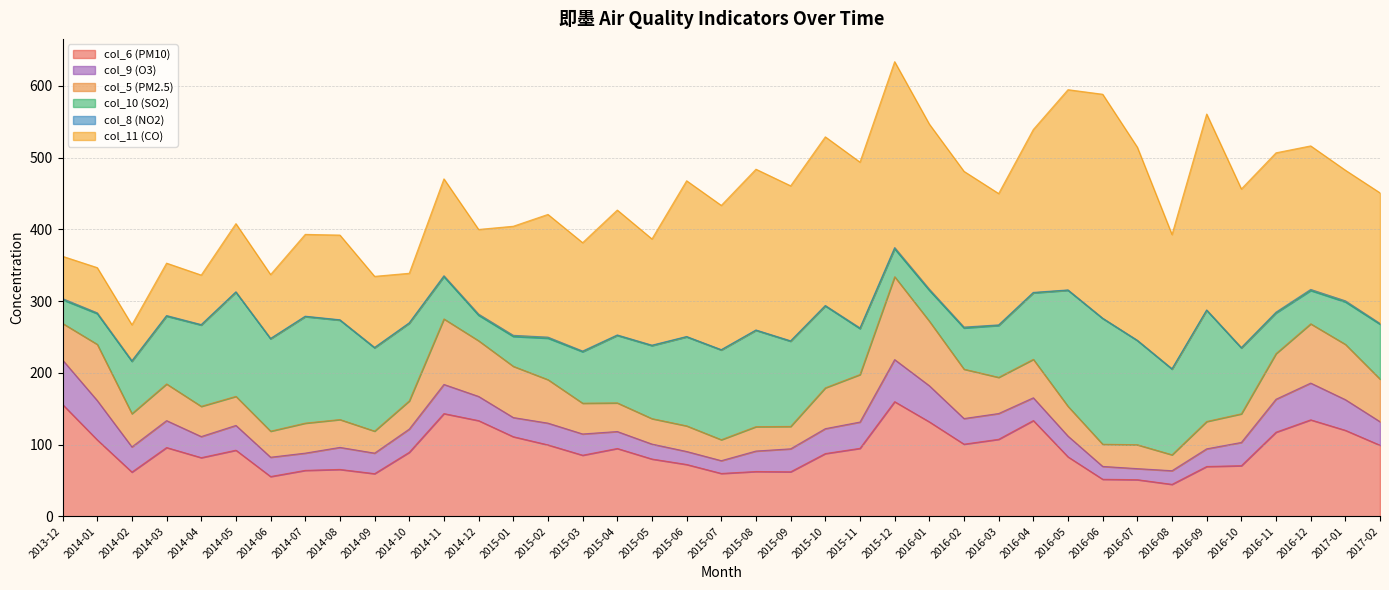

What is the sum of all col_11 (CO) values?

6714.0